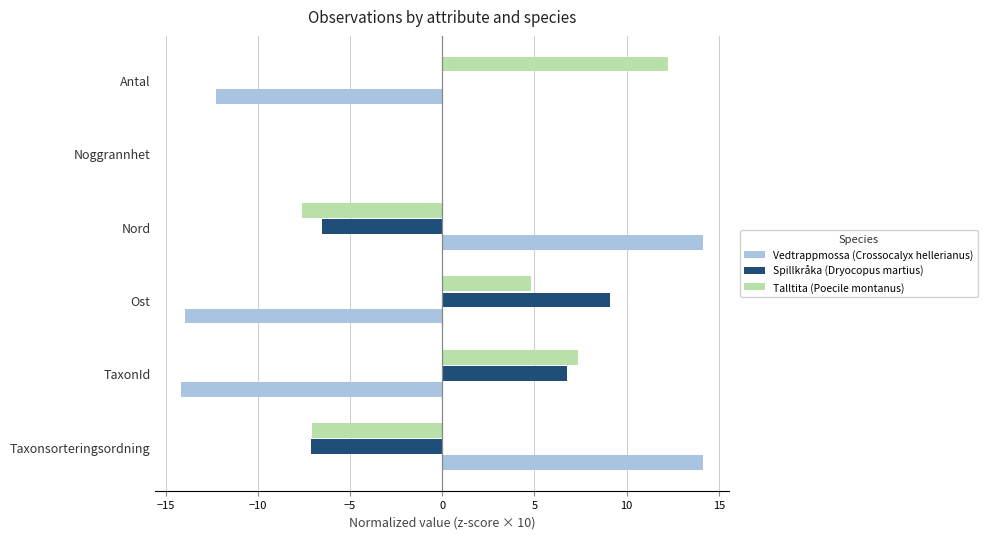

What is the sum of the Talltita (Poecile montanus) values at Taxonsorteringsordning and Antal?

5.2